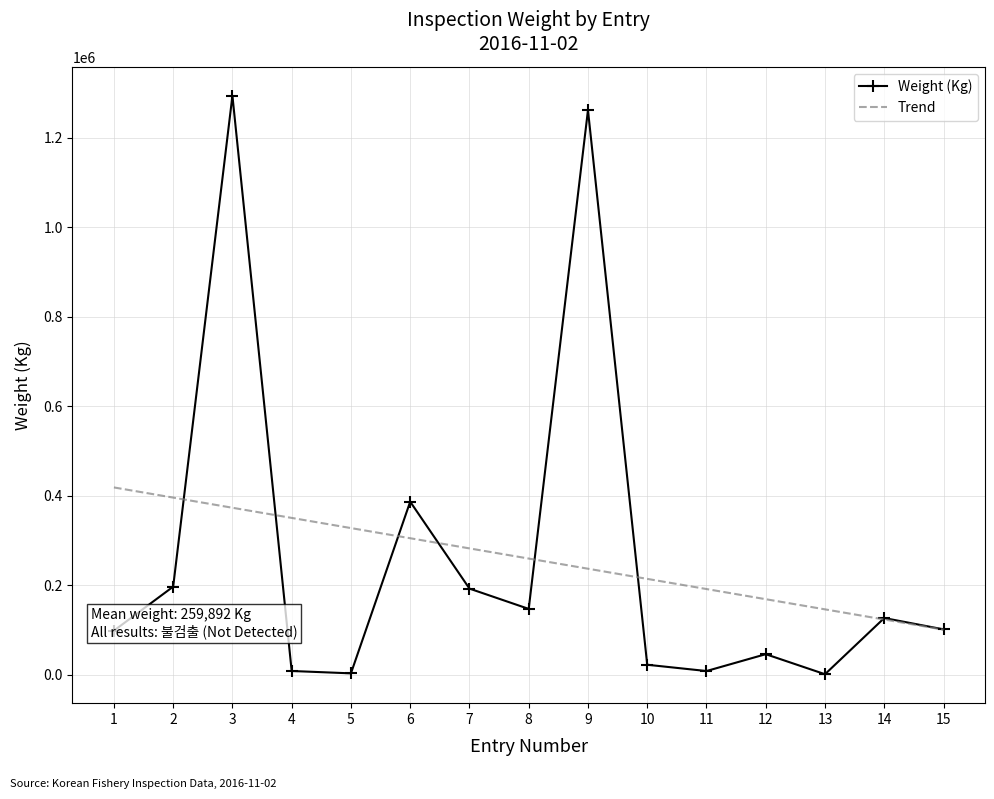

At 11, list the series in order from largest to smallest.

Trend, Weight (Kg)